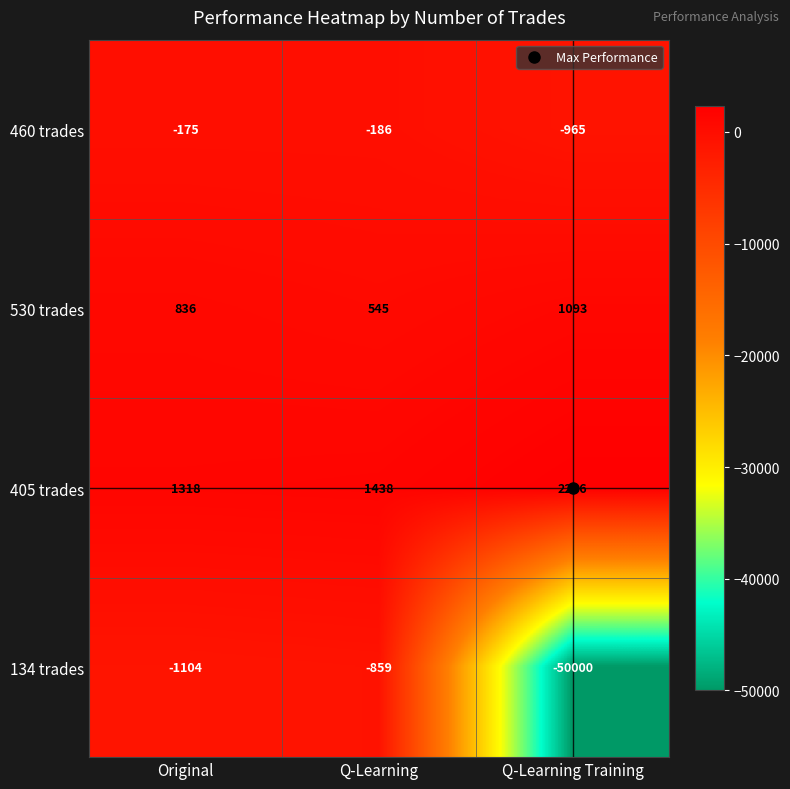

What is the difference between the highest and lowest values at Q-Learning Training?

52286